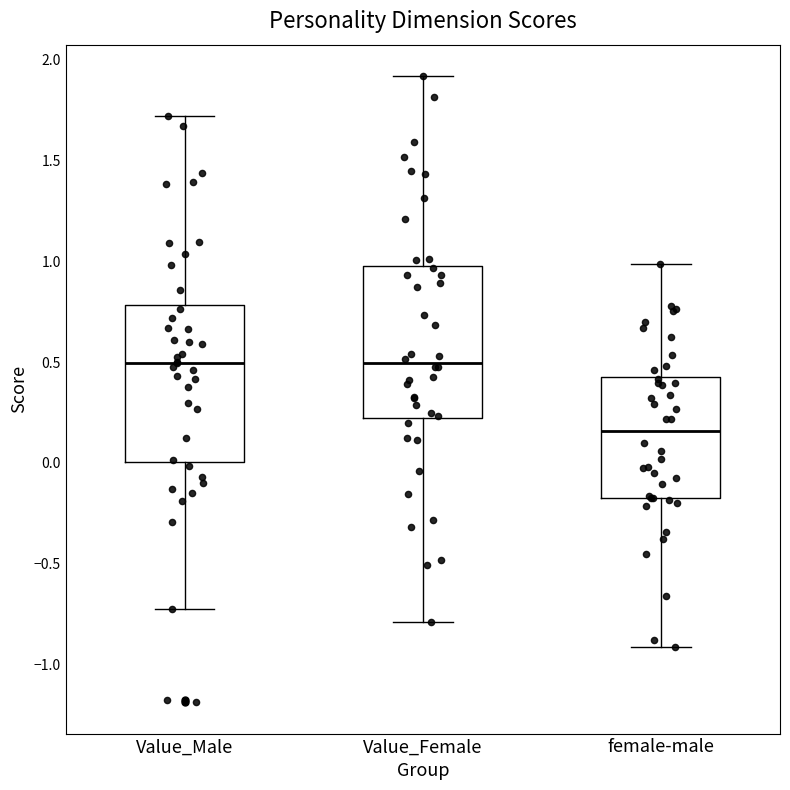

Reading left to right, read every box against the y-axis: the position of its median line, the range the box covers, and the ends of its whiskers. The values are not printed on the chart, so give them approximately, as read against the axis.

Value_Male: median 0.50, box 0.00 to 0.80, whiskers -0.75 to 1.70
Value_Female: median 0.50, box 0.20 to 1.00, whiskers -0.80 to 1.90
female-male: median 0.15, box -0.15 to 0.45, whiskers -0.90 to 1.00